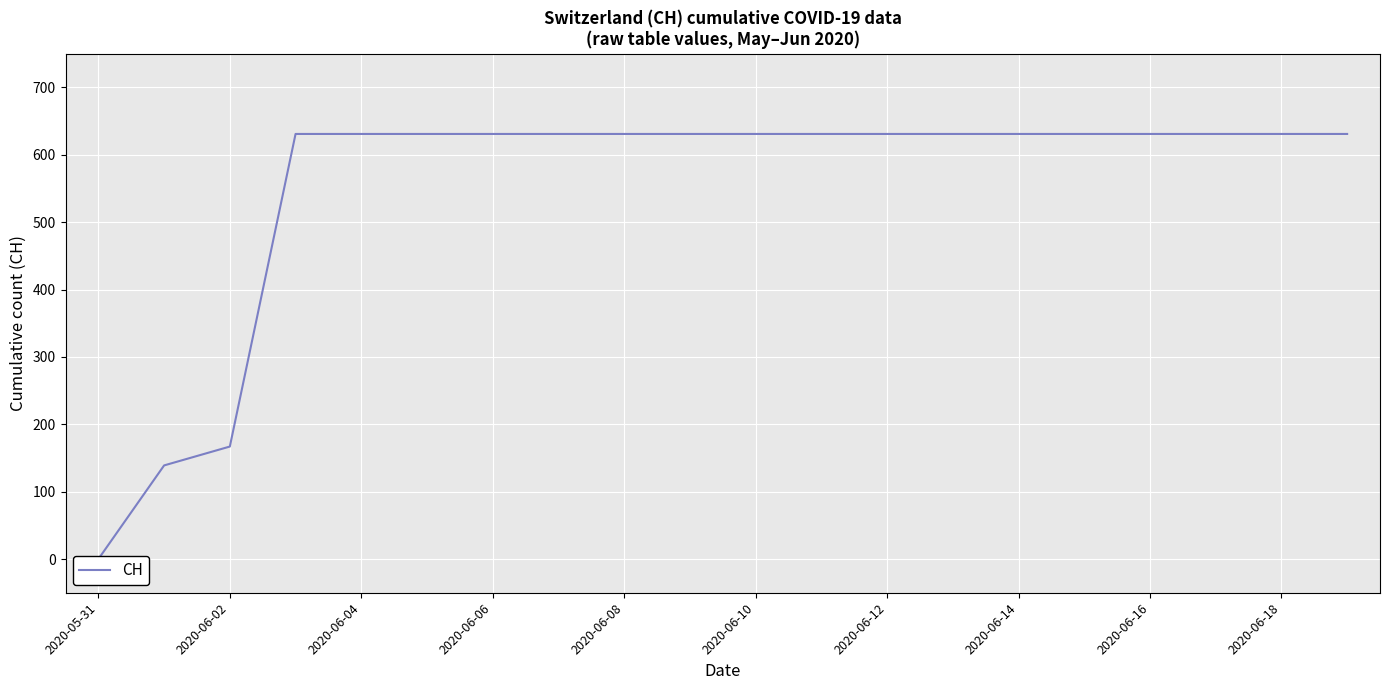

What is the greatest value displayed?

631